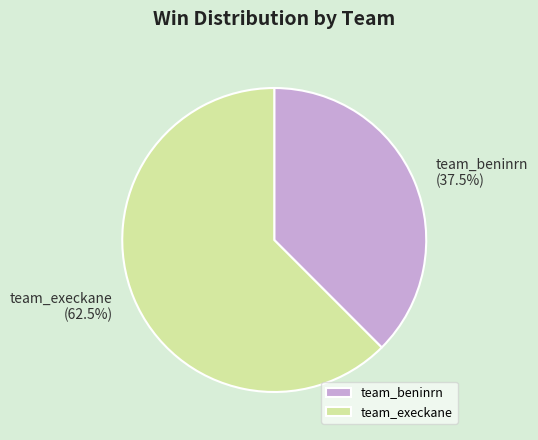

Rank the categories by value from lowest to highest.

team_beninrn, team_execkane